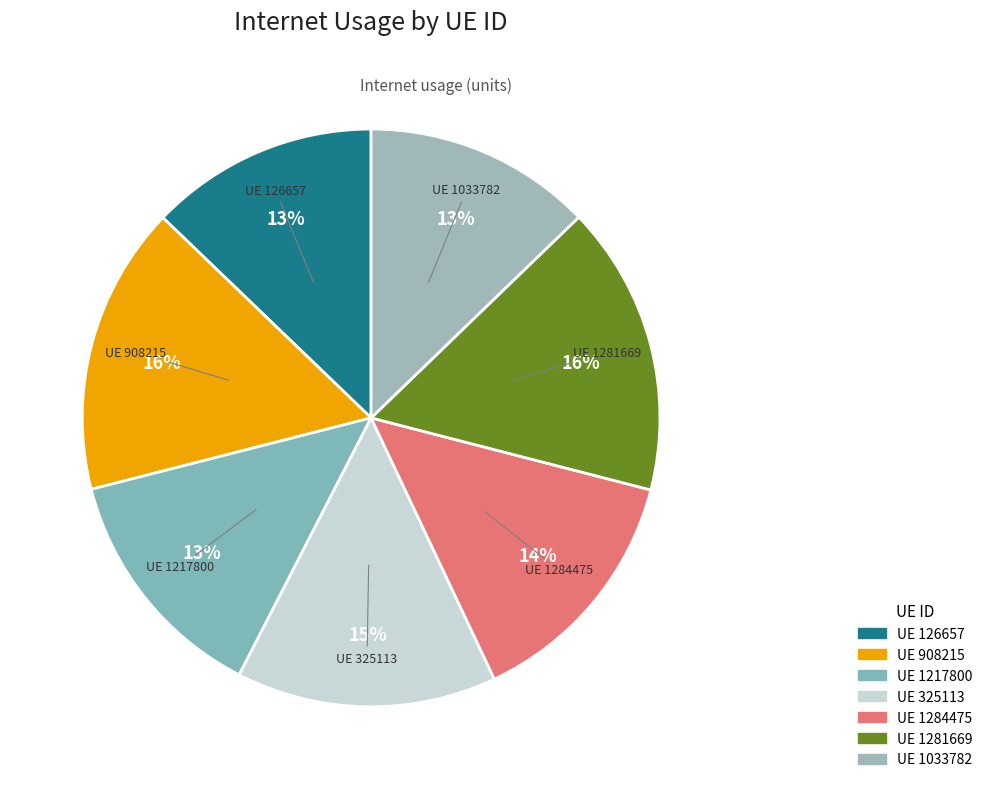

Is there any slice that represents more than half of the pie?

No